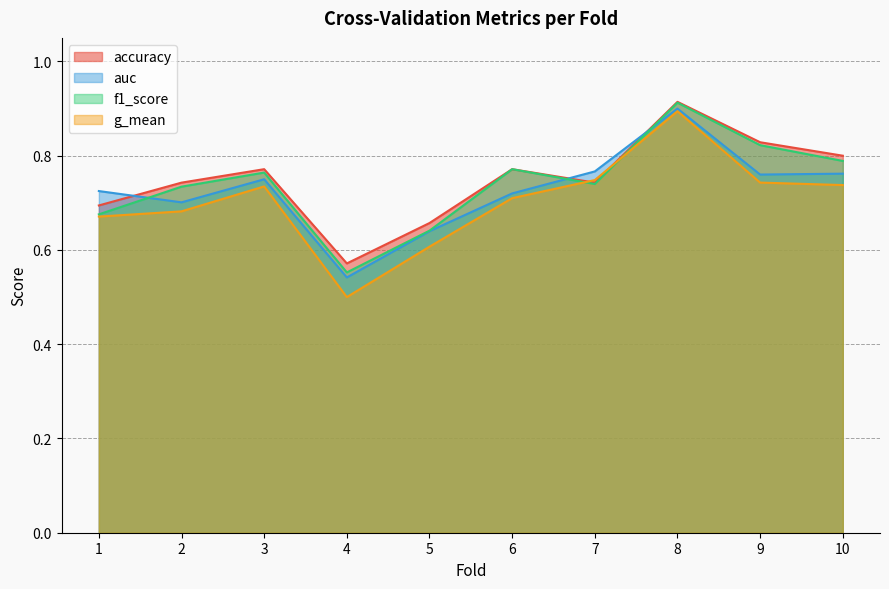

At which label does accuracy reach its peak?

8